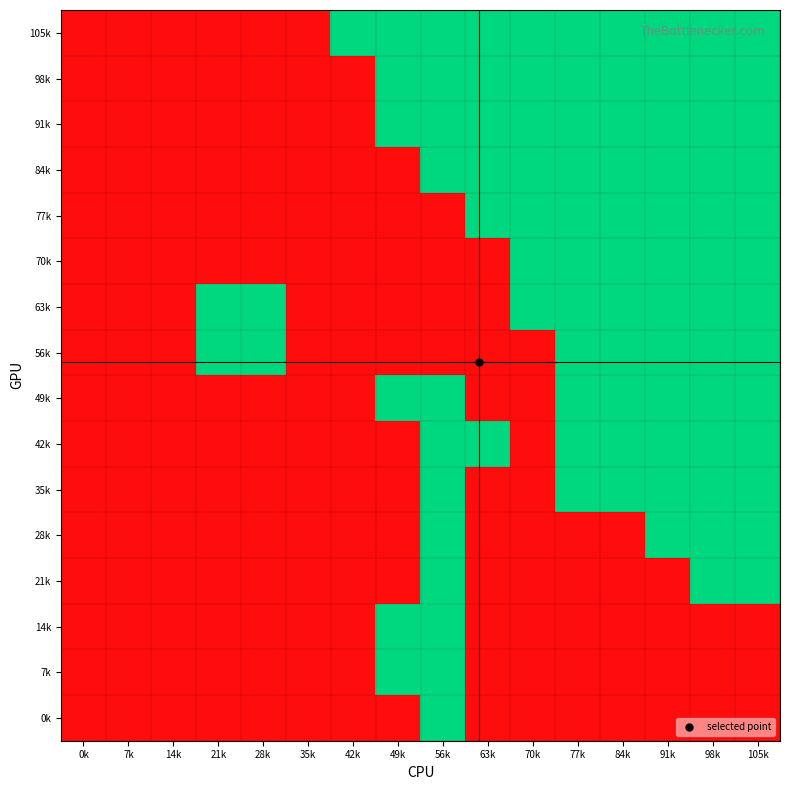

Rank the series at 21k from highest to lowest value.

63k, 56k, 105k, 98k, 91k, 84k, 77k, 70k, 49k, 42k, 35k, 28k, 21k, 14k, 7k, 0k